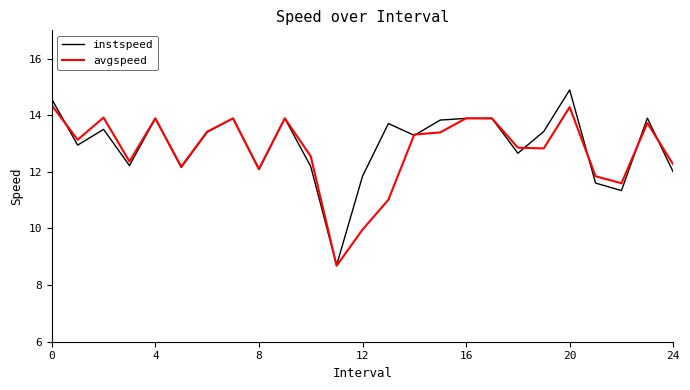

What is the greatest value displayed?

14.9